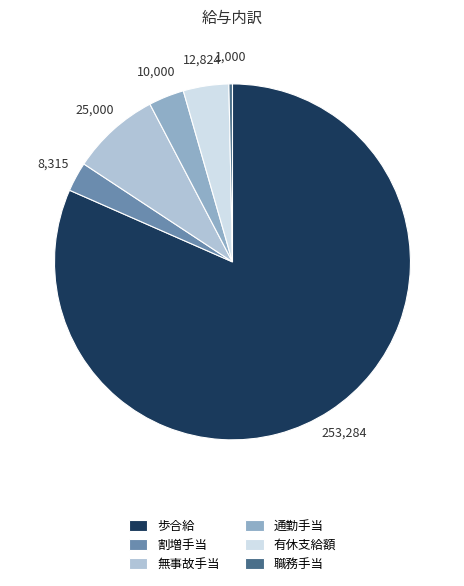

How many slices are in this pie chart?

6